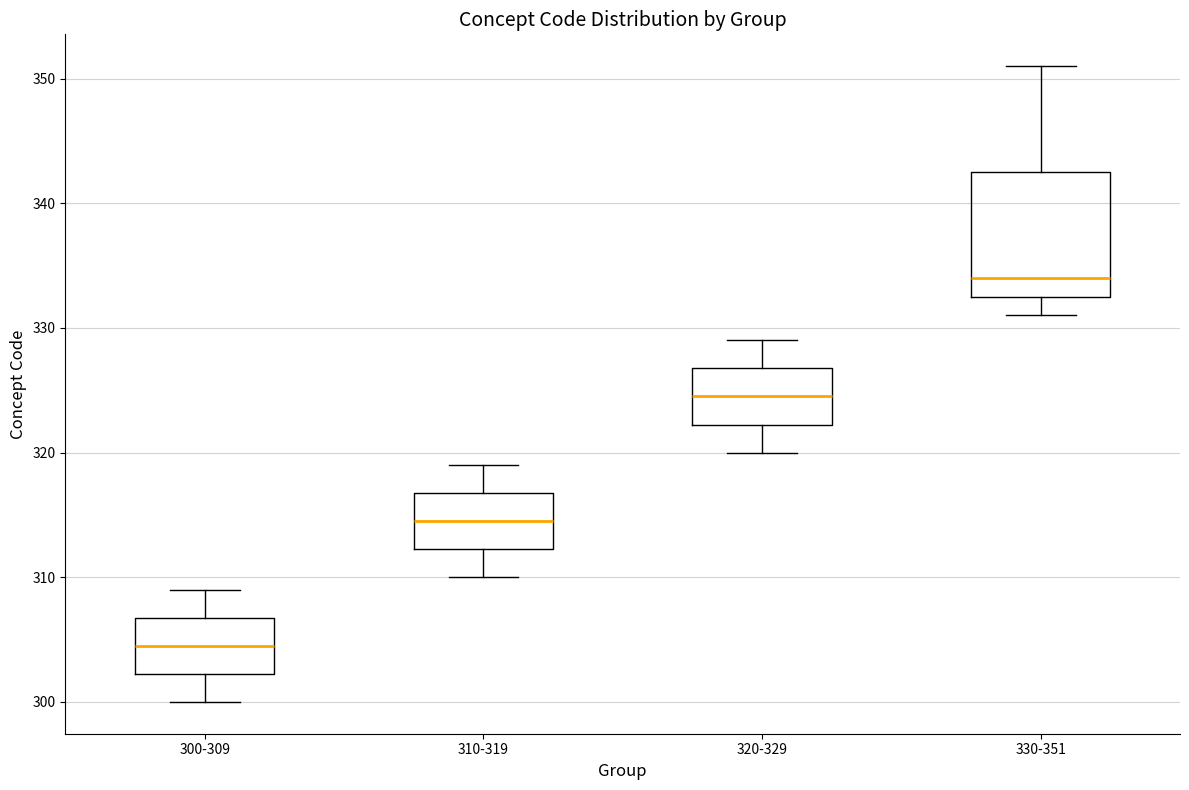

Reading left to right, read every box against the y-axis: the position of its median line, the range the box covers, and the ends of its whiskers. The values are not printed on the chart, so give them approximately, as read against the axis.

300-309: median 305, box 302 to 307, whiskers 300 to 309
310-319: median 315, box 312 to 317, whiskers 310 to 319
320-329: median 325, box 322 to 327, whiskers 320 to 329
330-351: median 334, box 333 to 343, whiskers 331 to 351